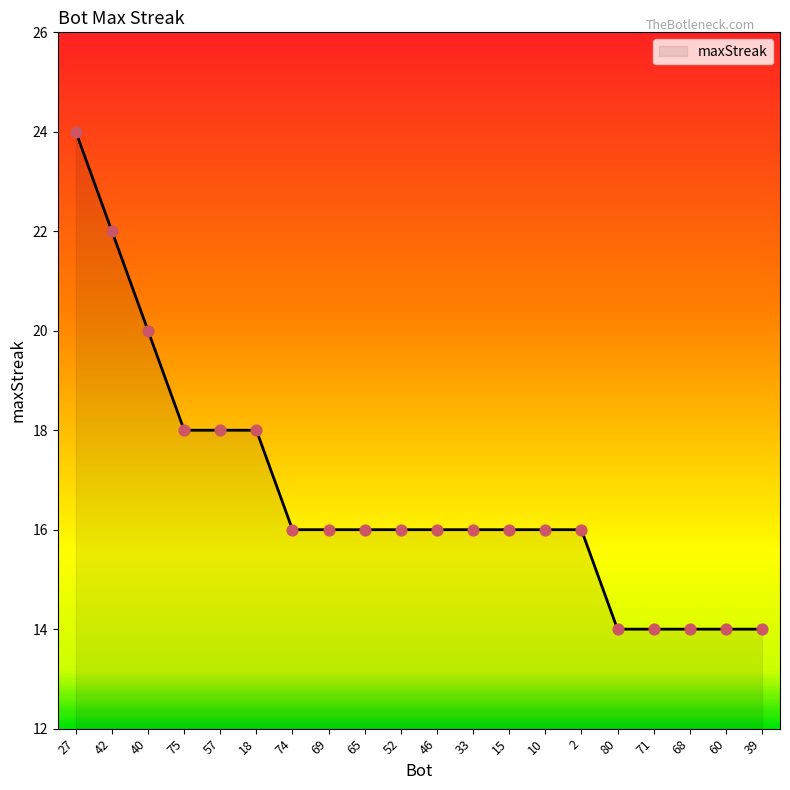

What is the change in value from 40 to 75?

-2